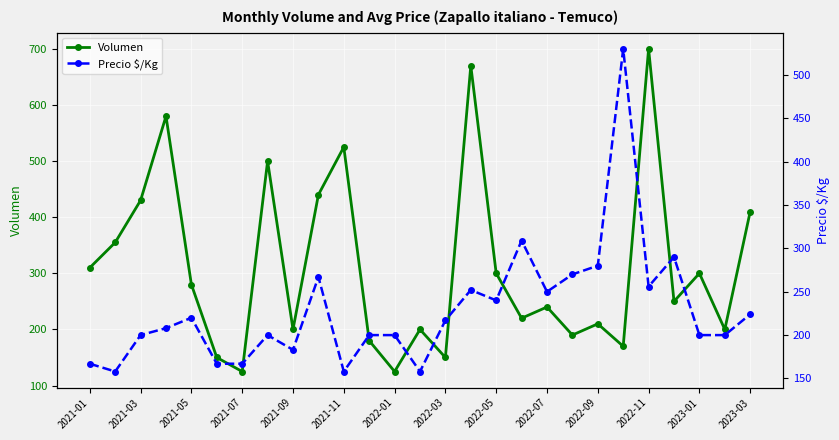

In Volumen, how many points are lower than both neighbors (excluding endpoints)?

9